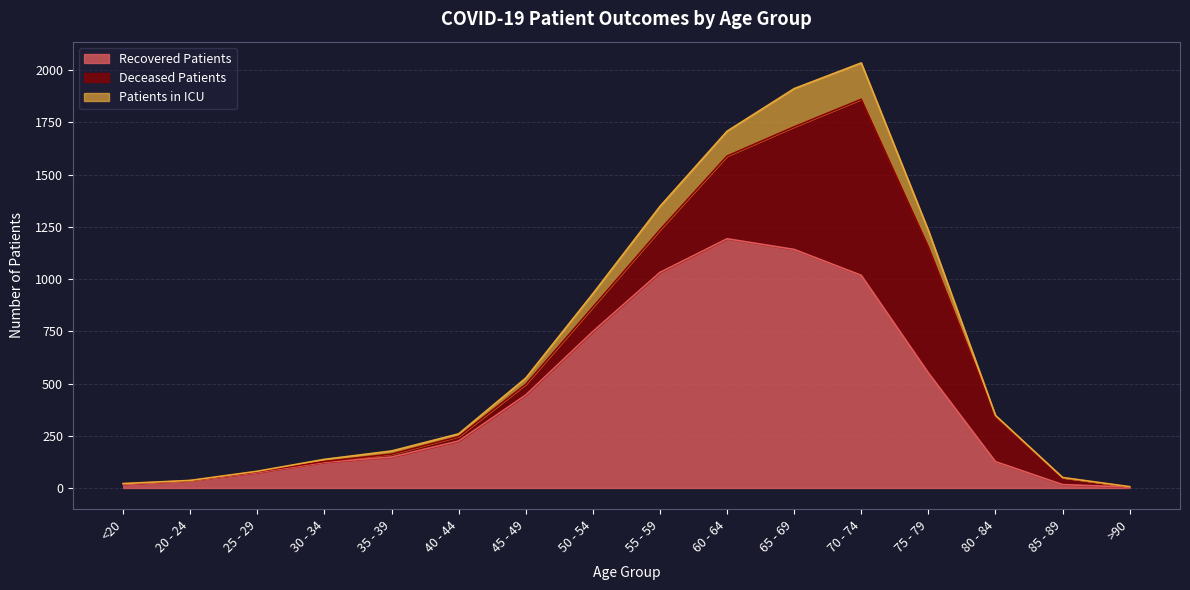

The value of Recovered Patients at 70 - 74 is 1356. True or false?

False